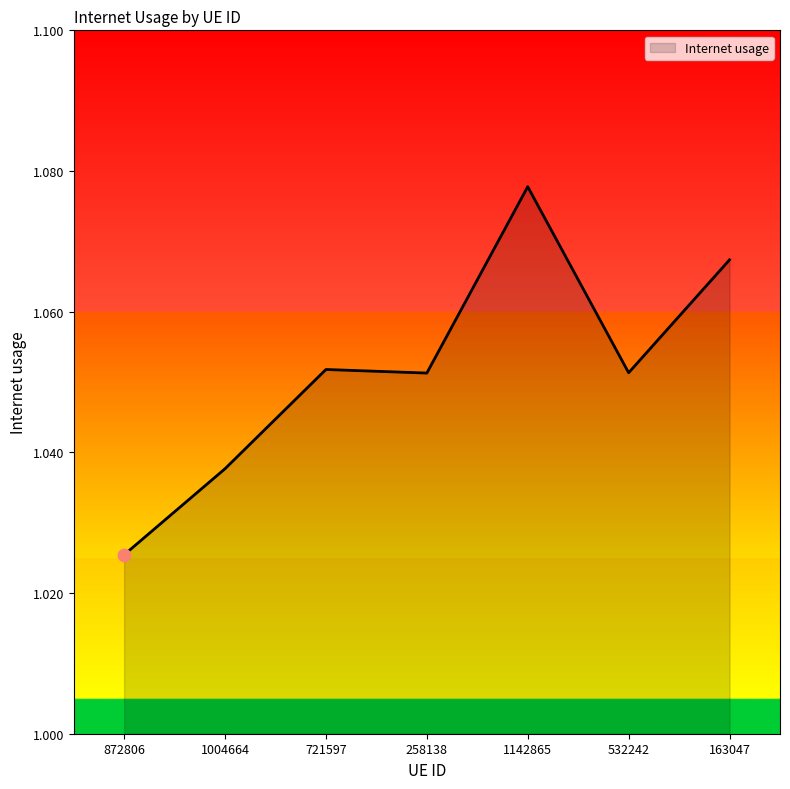

Which has a higher value, 1004664 or 872806?

1004664